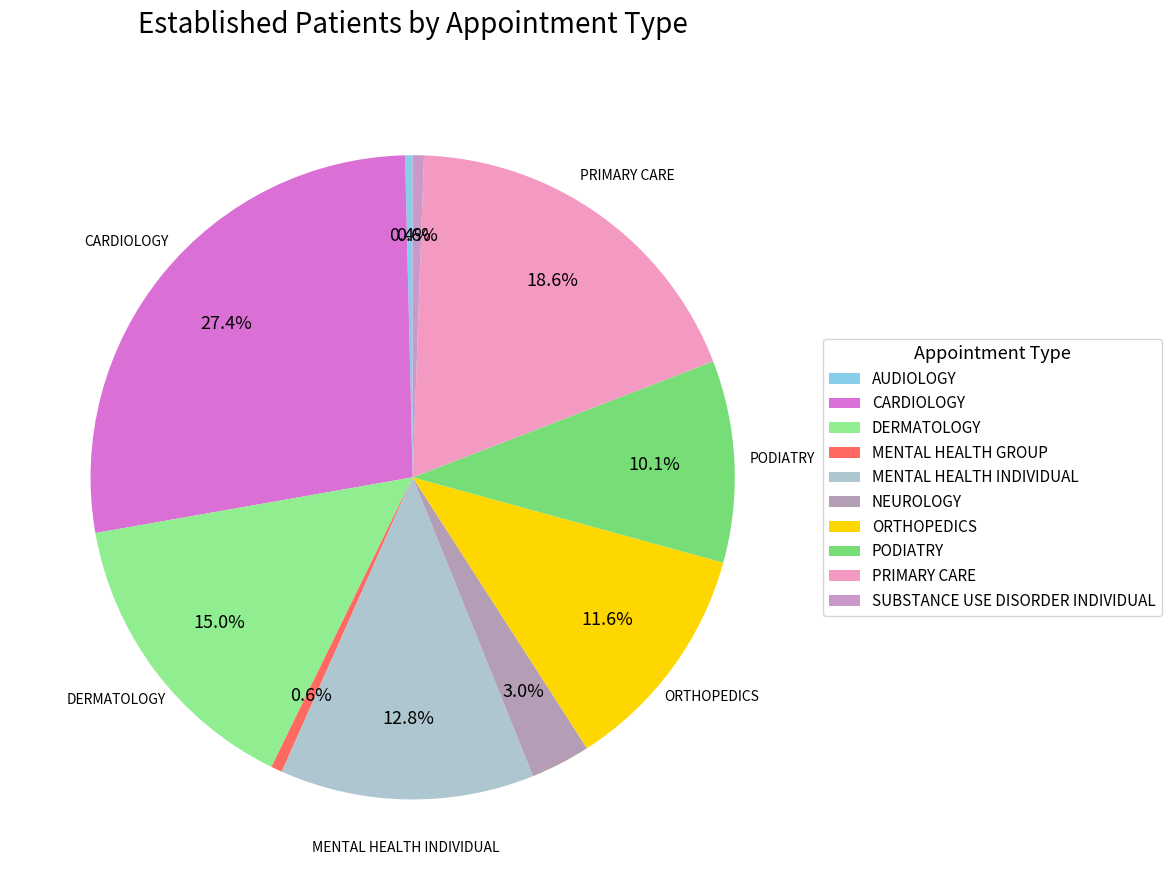

To the nearest percent, what percentage of the pie is CARDIOLOGY?

27%